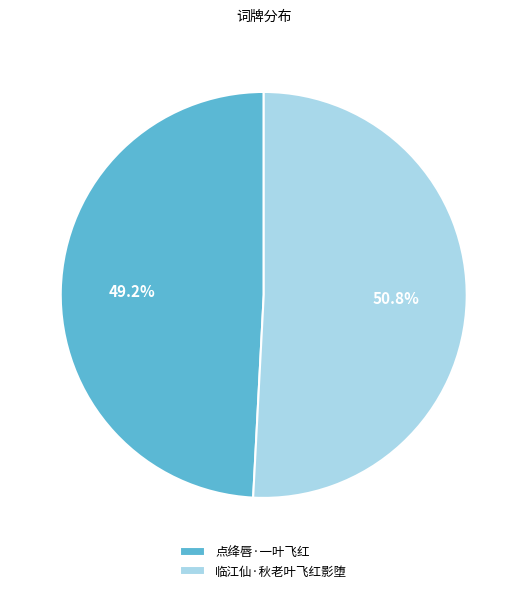

What is the ratio of the value at 点绛唇·一叶飞红 to the value at 临江仙·秋老叶飞红影堕?

1.0